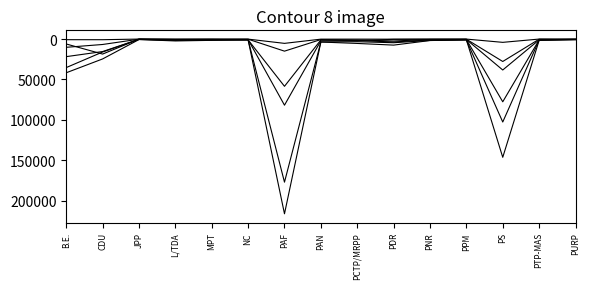

Does the chart display data point markers on the line(s)?

No